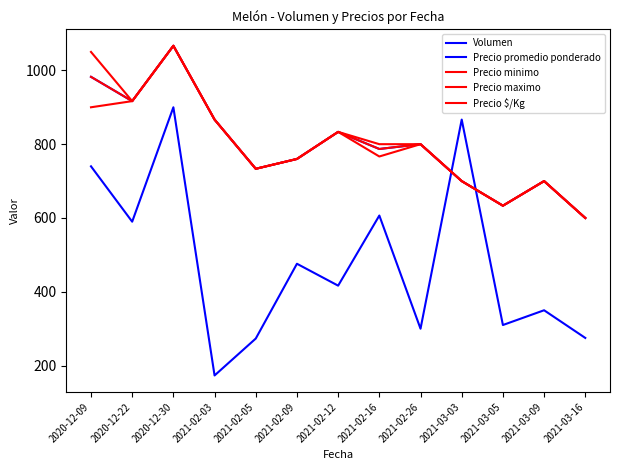

Is this an area chart (filled region under the line)?

No